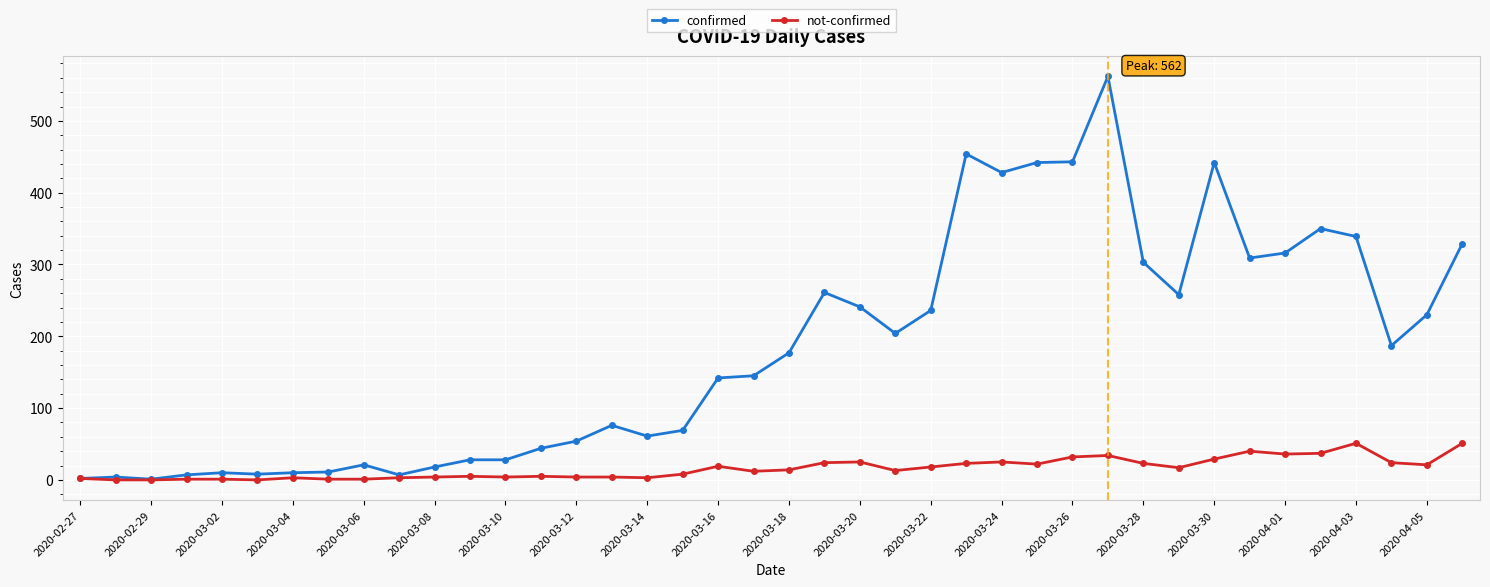

Rank the series by their maximum value, from highest to lowest.

confirmed, not-confirmed